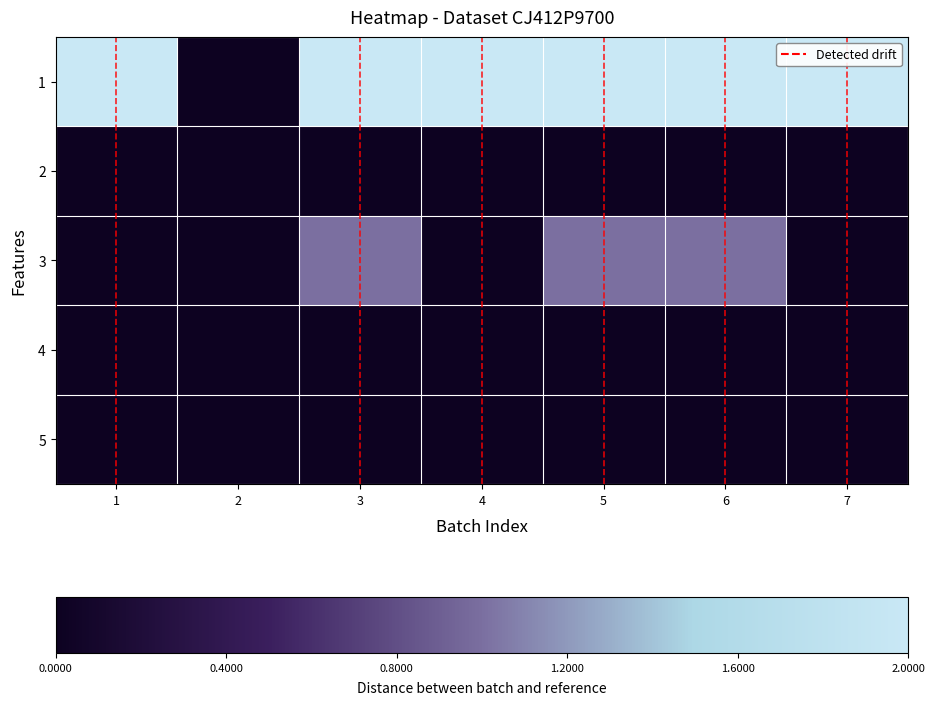

Which has a higher value, 6 or 1?

6